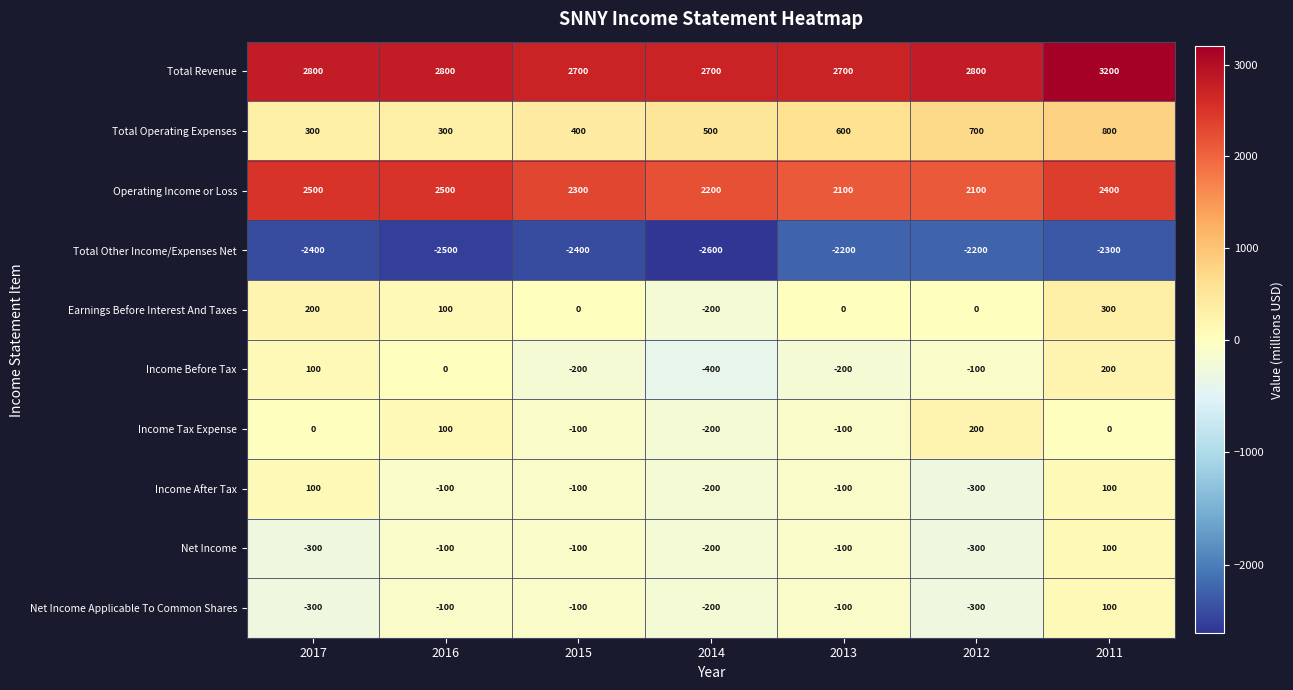

What is the maximum value shown in the chart?

3200